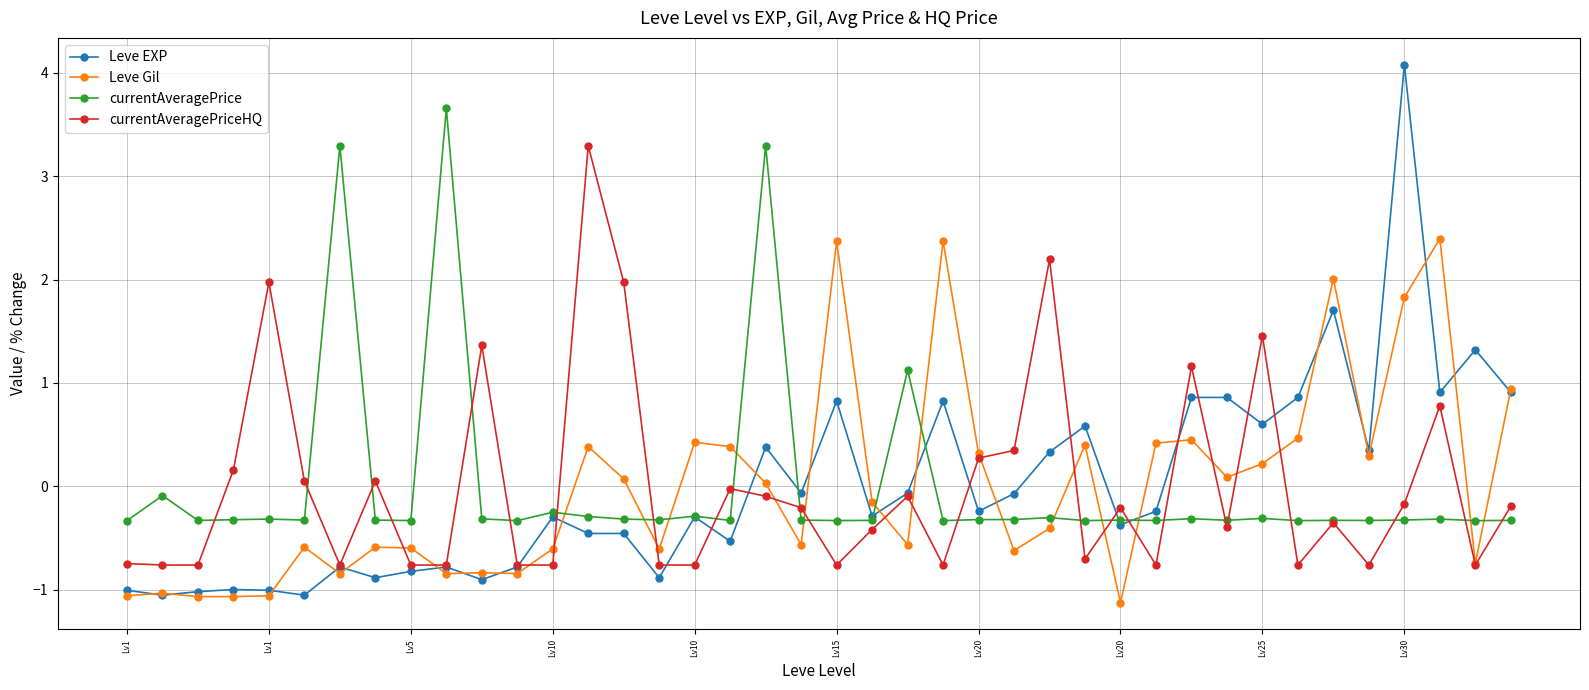

How many lines are shown in the chart?

4